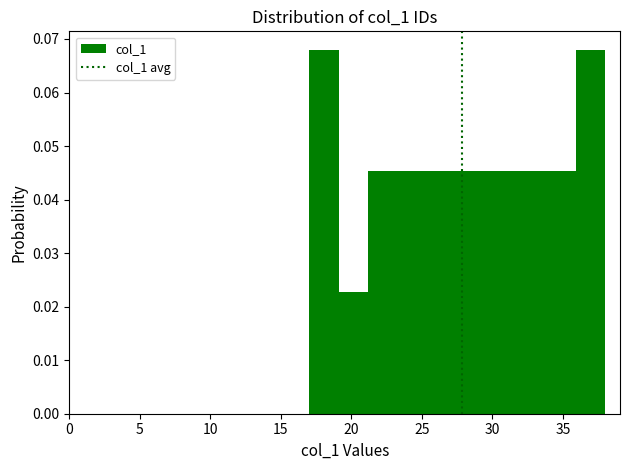

Reading left to right, list every bar in this chart as the range it spans on the x-axis followed by its height. Neither the bar edges nor the heights are printed on the chart, so give them approximately, as read against the axes.

17.0 to 19.1: 0.068
19.1 to 21.2: 0.023
21.2 to 23.3: 0.045
23.3 to 25.4: 0.045
25.4 to 27.5: 0.045
27.5 to 29.6: 0.045
29.6 to 31.7: 0.045
31.7 to 33.8: 0.045
33.8 to 35.9: 0.045
35.9 to 38.0: 0.068